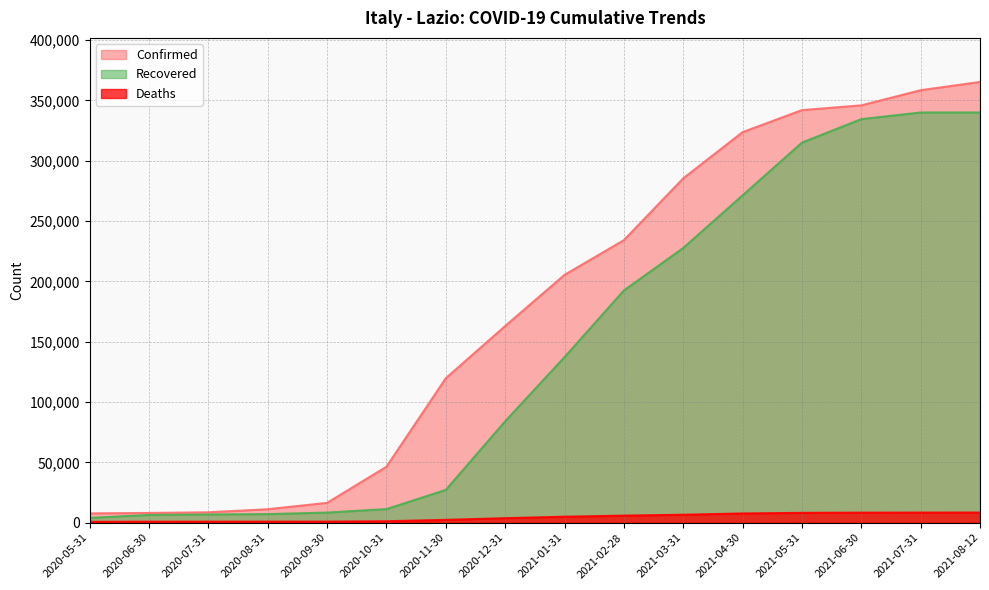

What is the label of the 9th point from the left?

2021-01-31